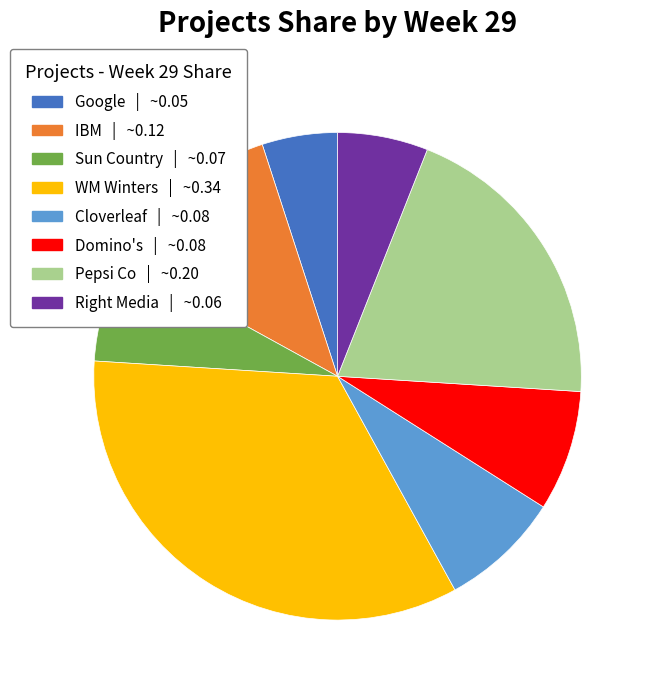

Which category has the smallest portion of the pie?

Google